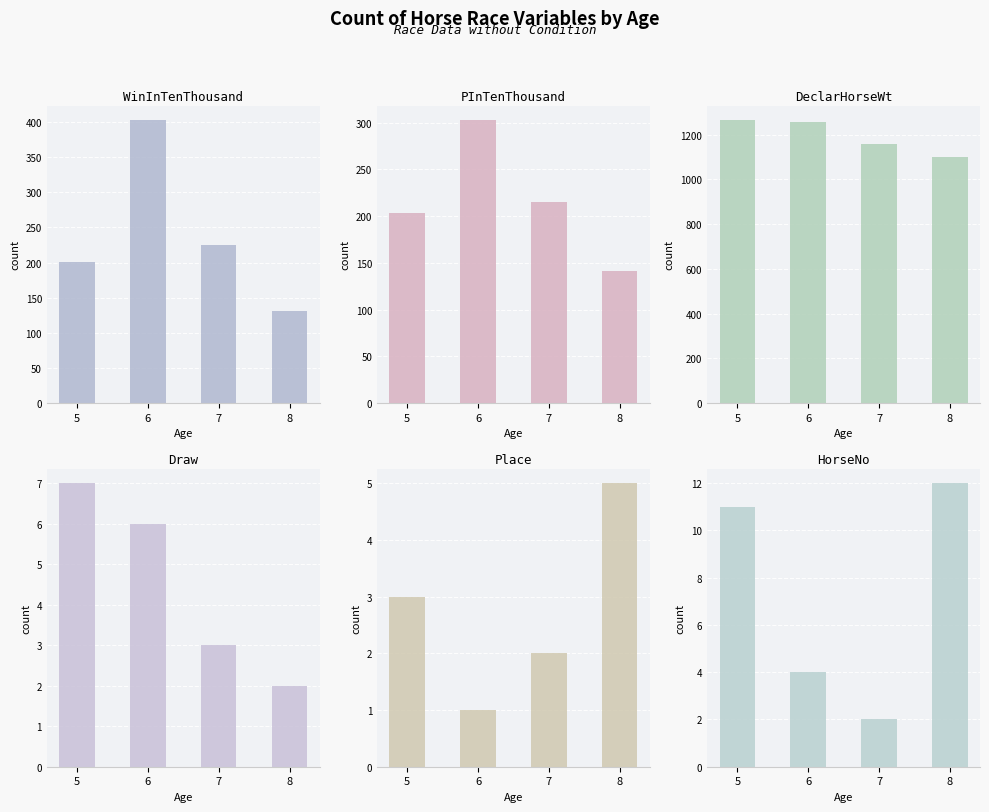

What is the maximum value for DeclarHorseWt?

1266